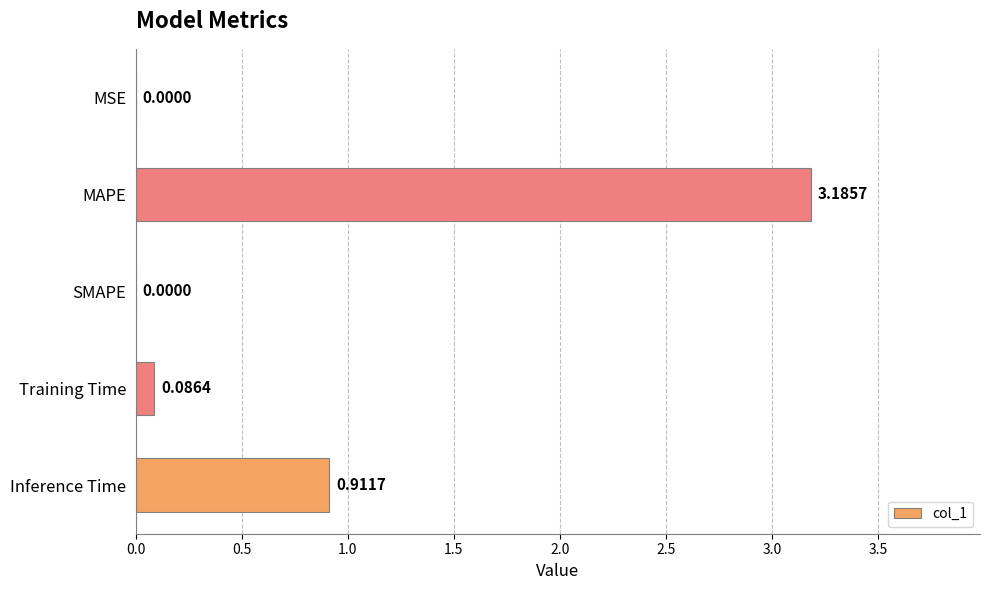

What is the sum of all values?

4.2